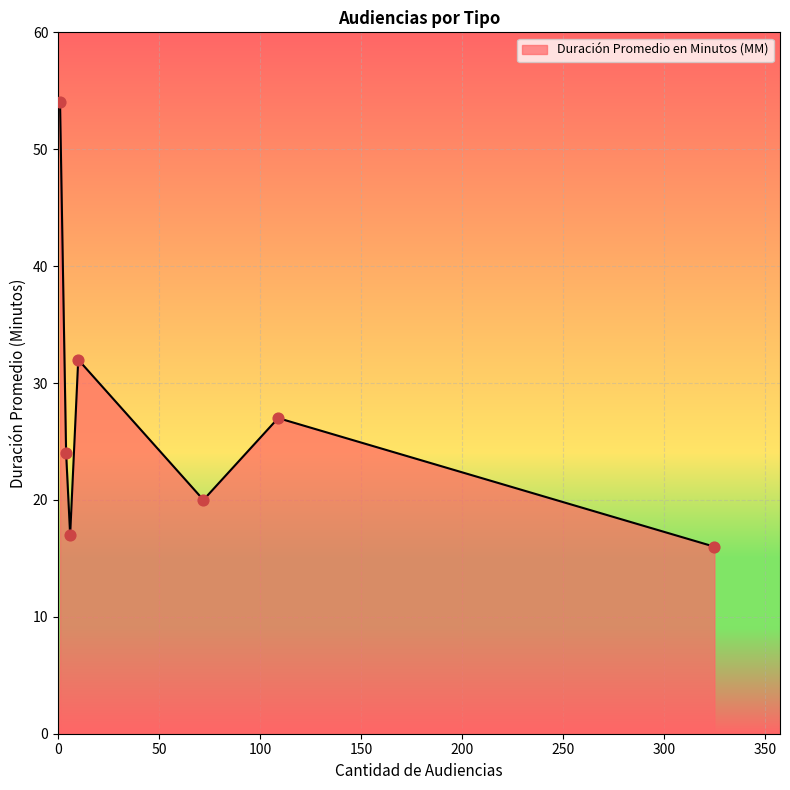

What is the difference between the maximum and minimum values?

38